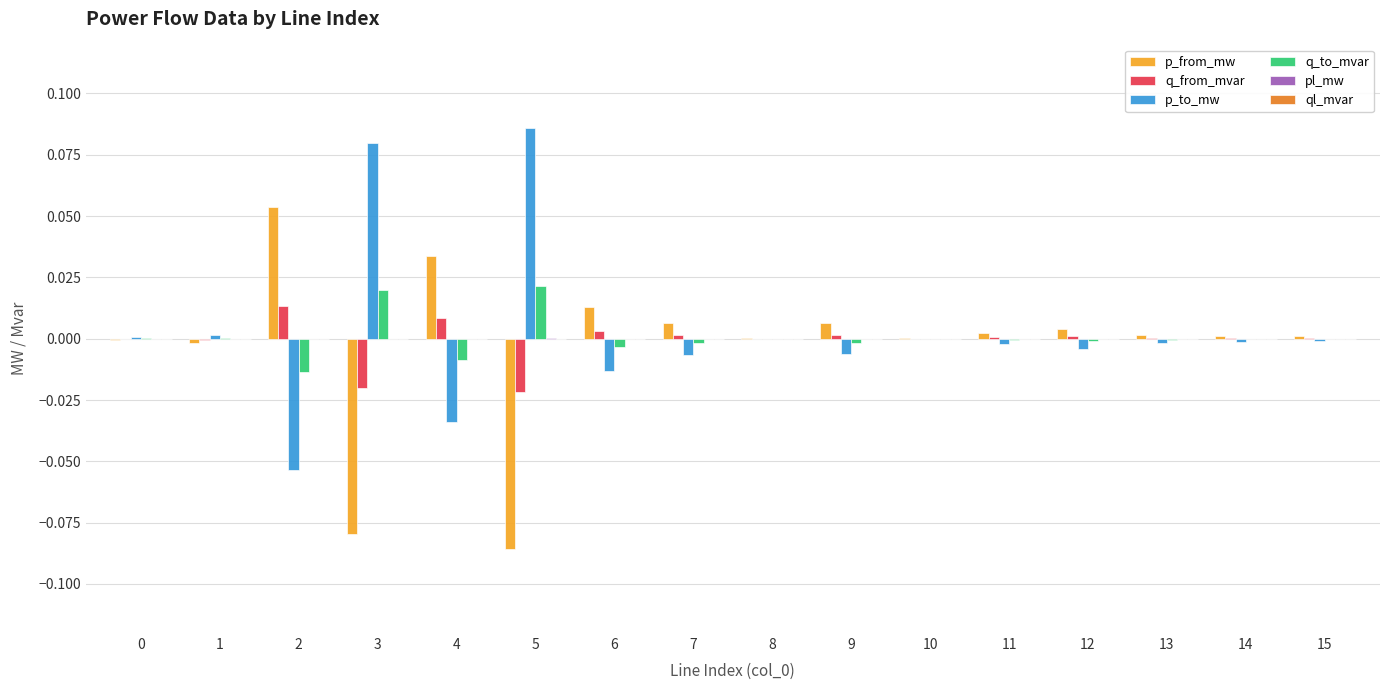

Is the value of q_from_mvar at 5 greater than the value of p_from_mw at 0?

No